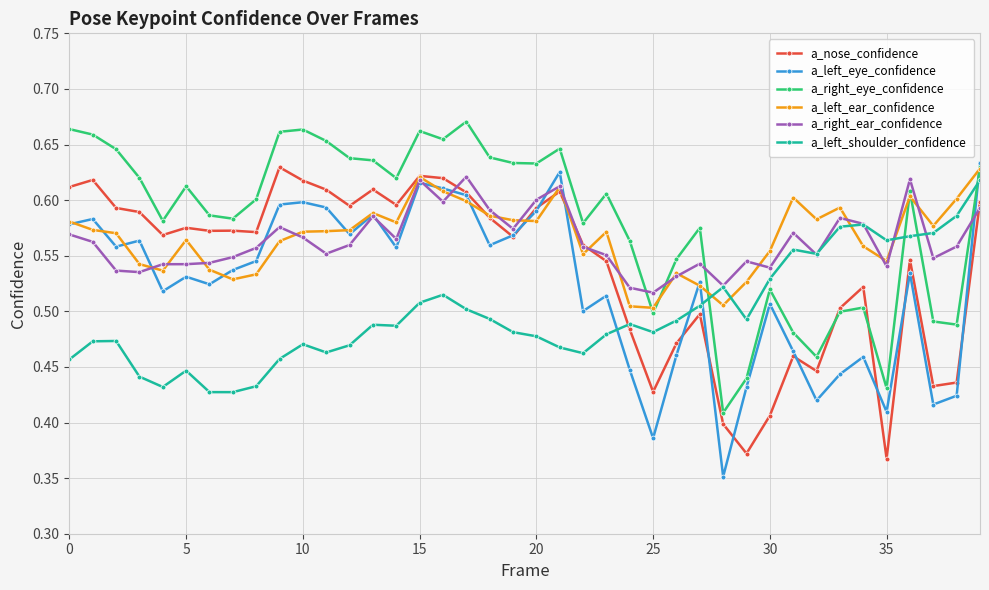

True or false: a_nose_confidence has more than 1 interior local peaks.

True